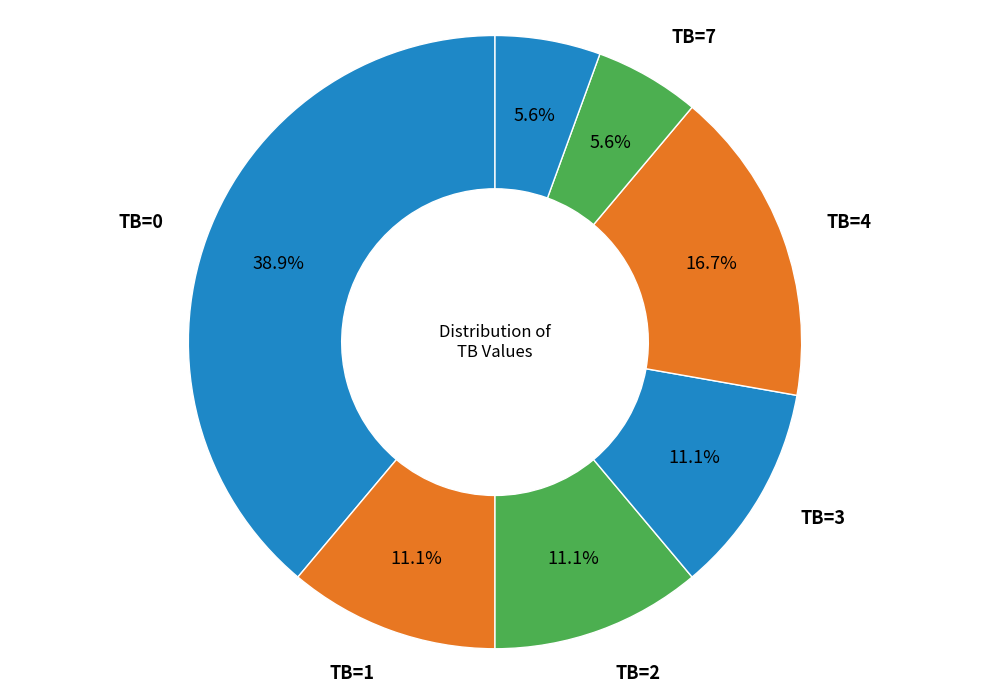

How many segments does this pie chart have?

7